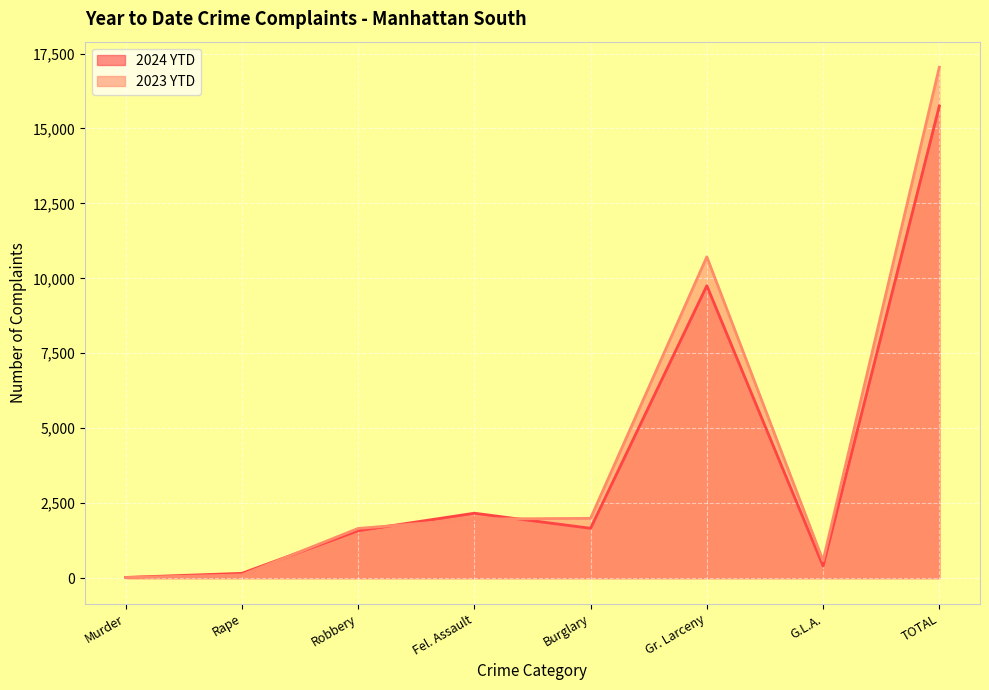

What is the approximate value of 2024 YTD at G.L.A., to the nearest 100?

400